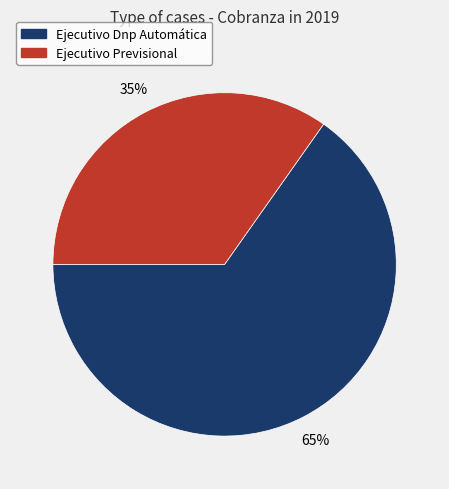

Is the sum of Ejecutivo Dnp Automática and Ejecutivo Previsional greater than half?

Yes